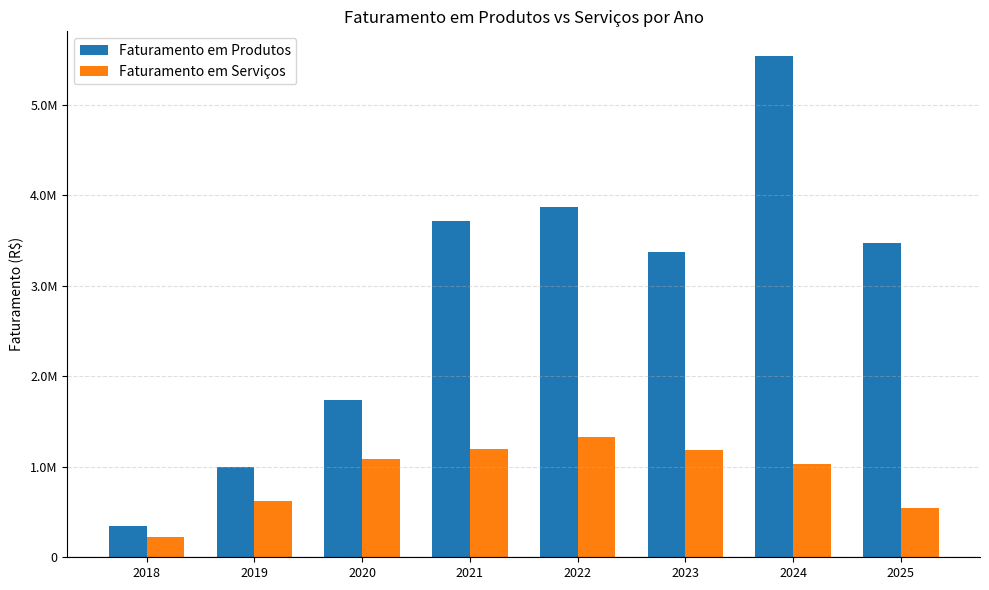

Are the bars grouped side by side (vs. stacked)?

Yes